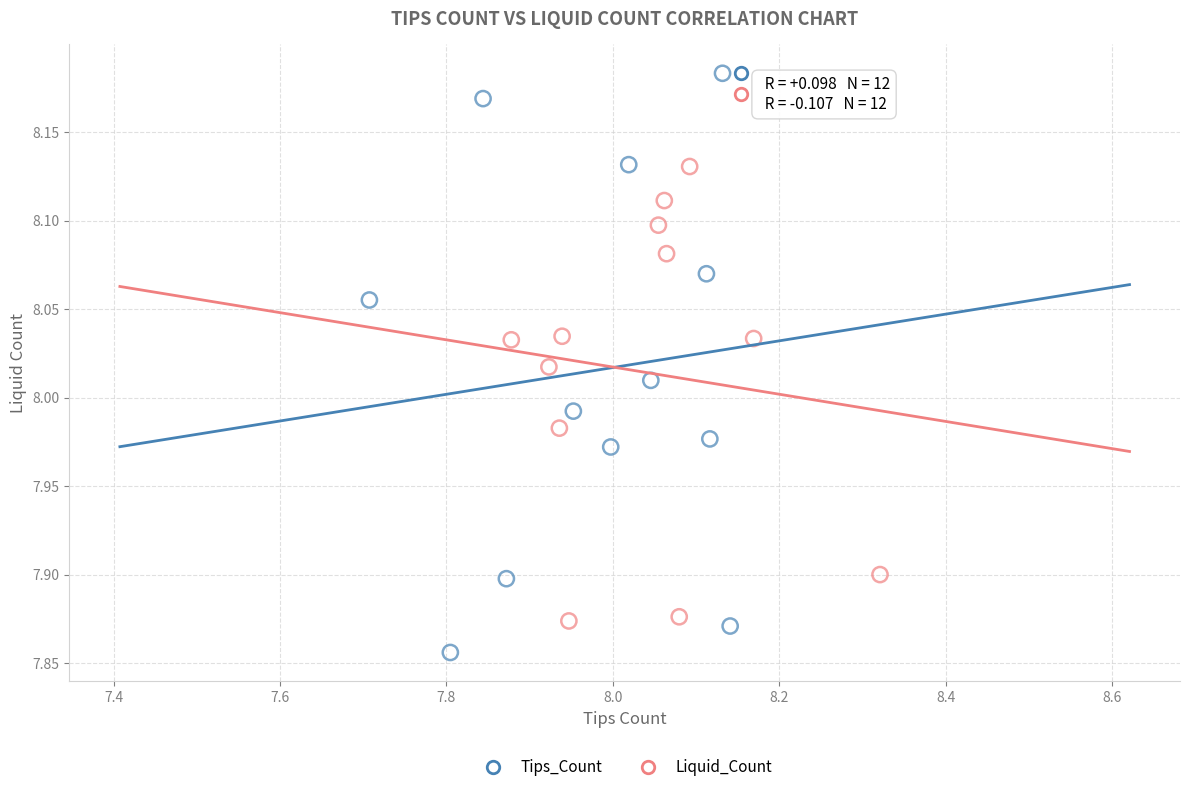

Which series reaches the minimum Y coordinate?

Tips_Count